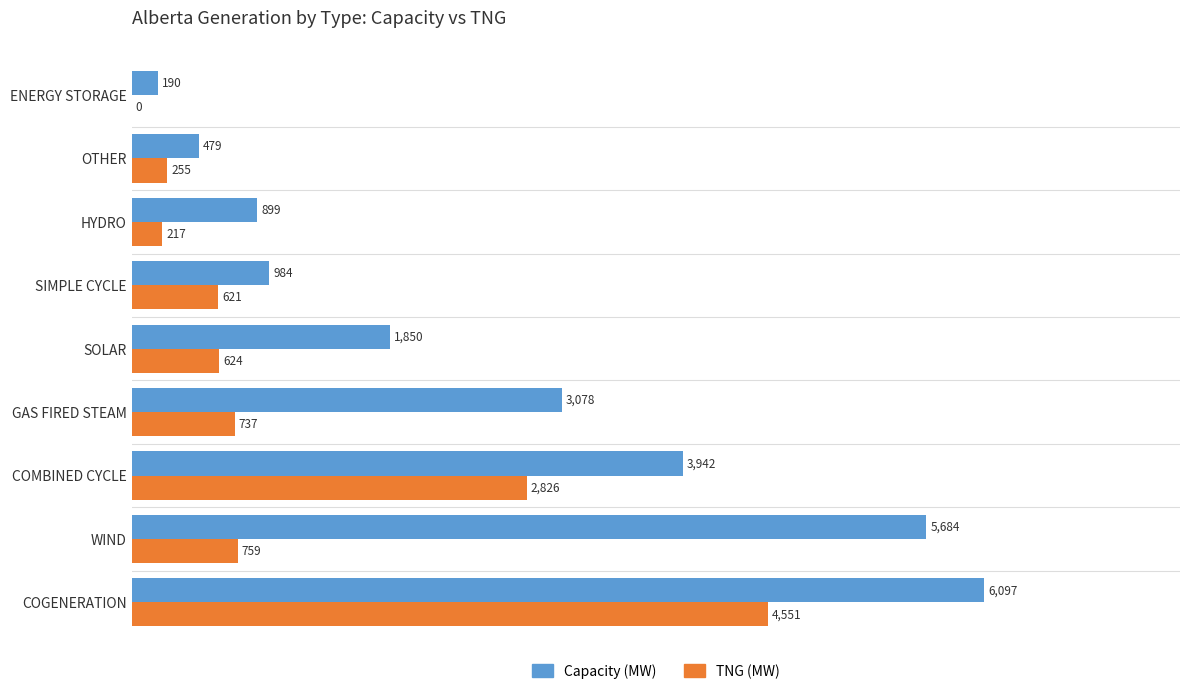

What is the sum of the TNG (MW) values at SIMPLE CYCLE and WIND?

1380